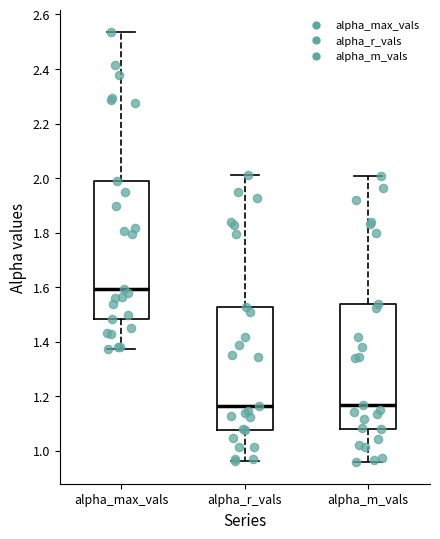

Reading left to right, transcribe this box plot: for each box, give where its median line is, the range the box spans, and where its two whiskers end, as read against the y-axis. The values are not printed on the chart, so give them approximately, as read against the axis.

alpha_max_vals: median 1.60, box 1.48 to 2.00, whiskers 1.38 to 2.54
alpha_r_vals: median 1.16, box 1.08 to 1.52, whiskers 0.96 to 2.02
alpha_m_vals: median 1.16, box 1.08 to 1.54, whiskers 0.96 to 2.00